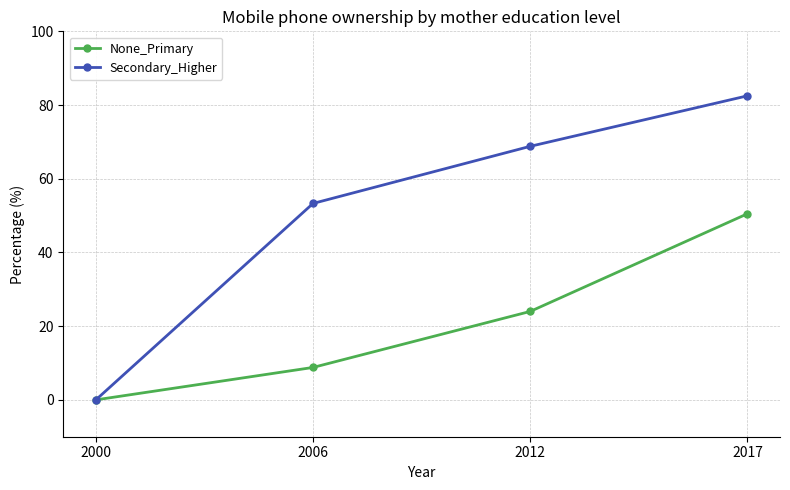

Is it true that None_Primary equals 50.5 at 2017?

True